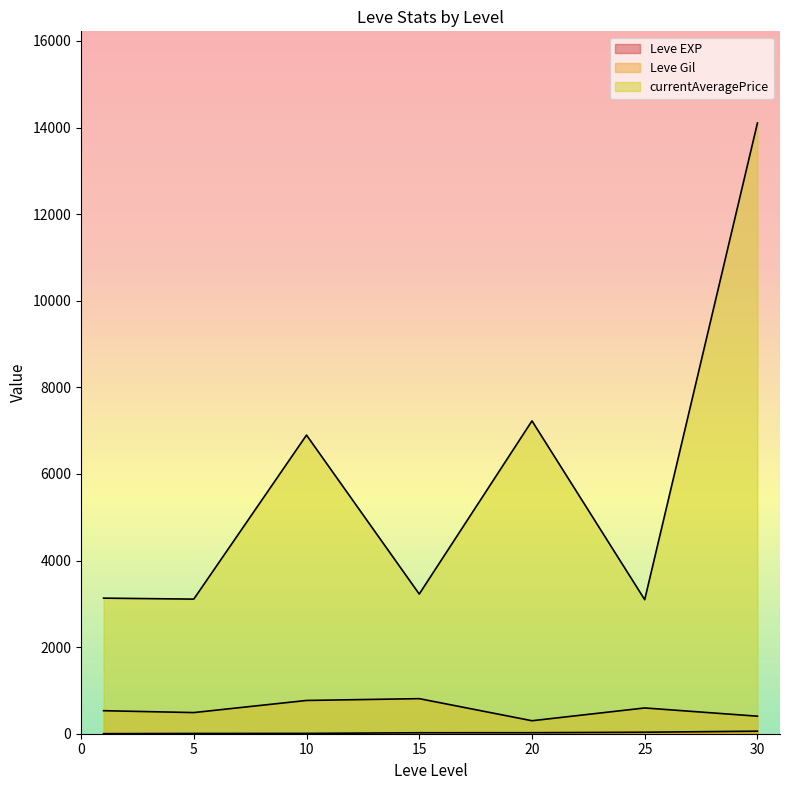

At which category does currentAveragePrice reach its first local peak?

1